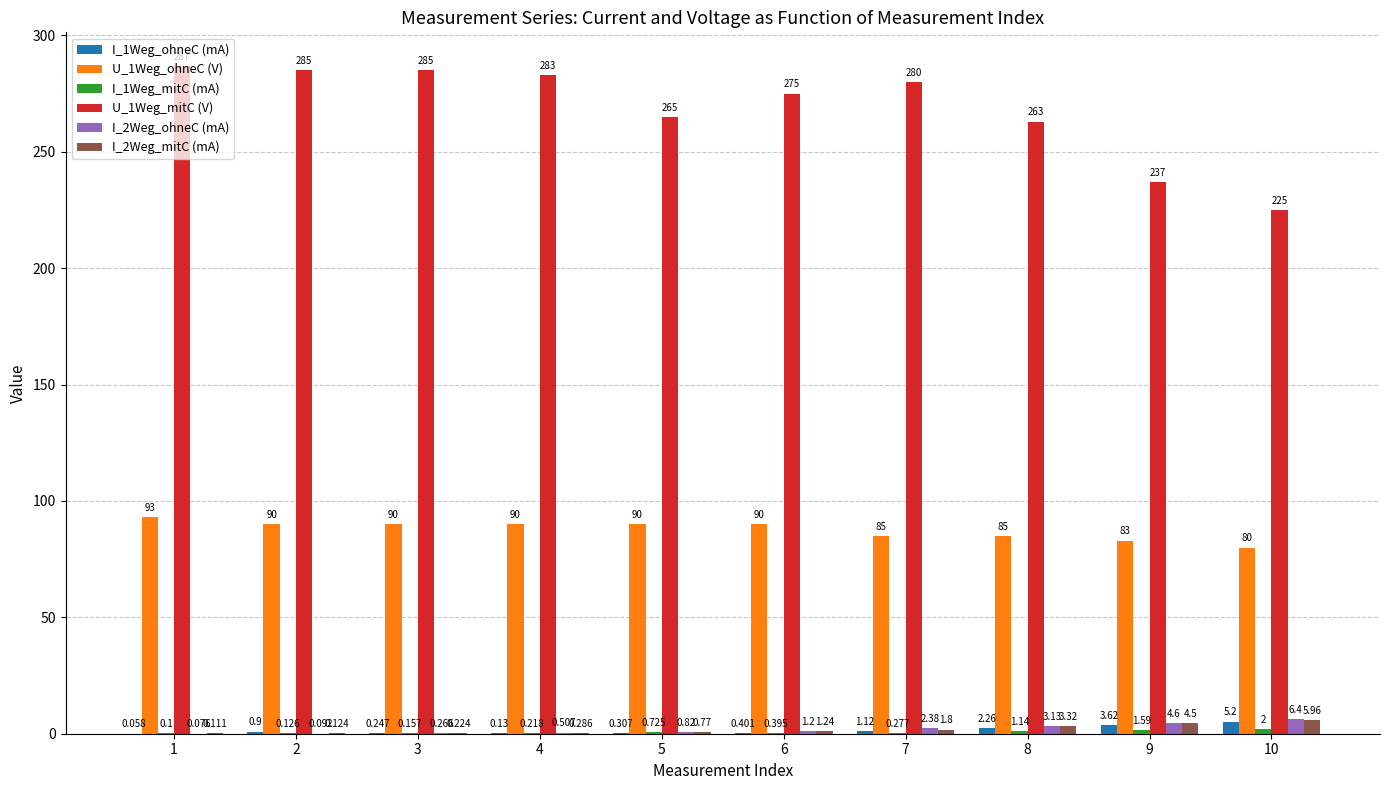

Is the value of U_1Weg_mitC (V) at 4 greater than the value of I_2Weg_ohneC (mA) at 4?

Yes